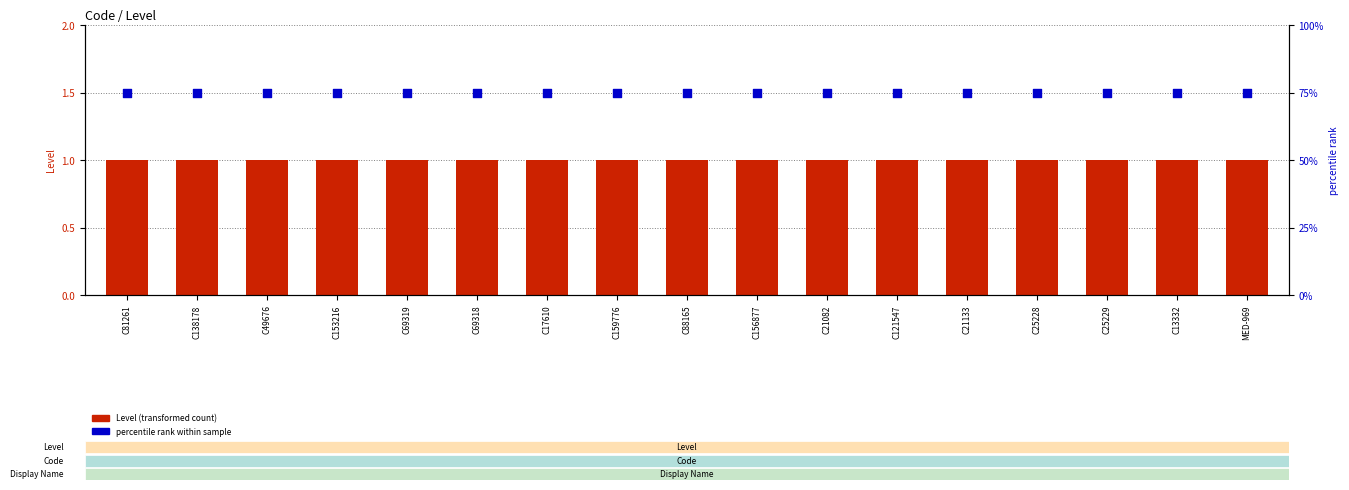

What are all the series names shown in the legend?

Level, percentile rank within sample